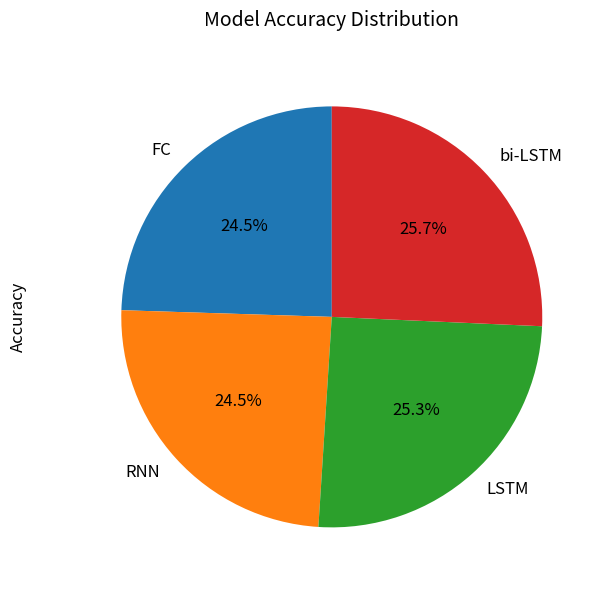

Between bi-LSTM and RNN, which is larger?

bi-LSTM